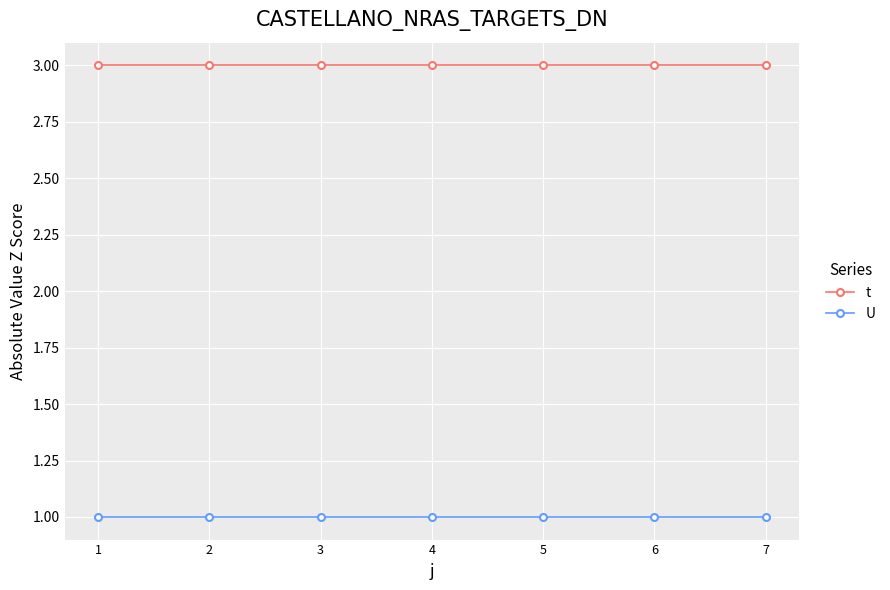

The U series shows 1 at 6. True or false?

True